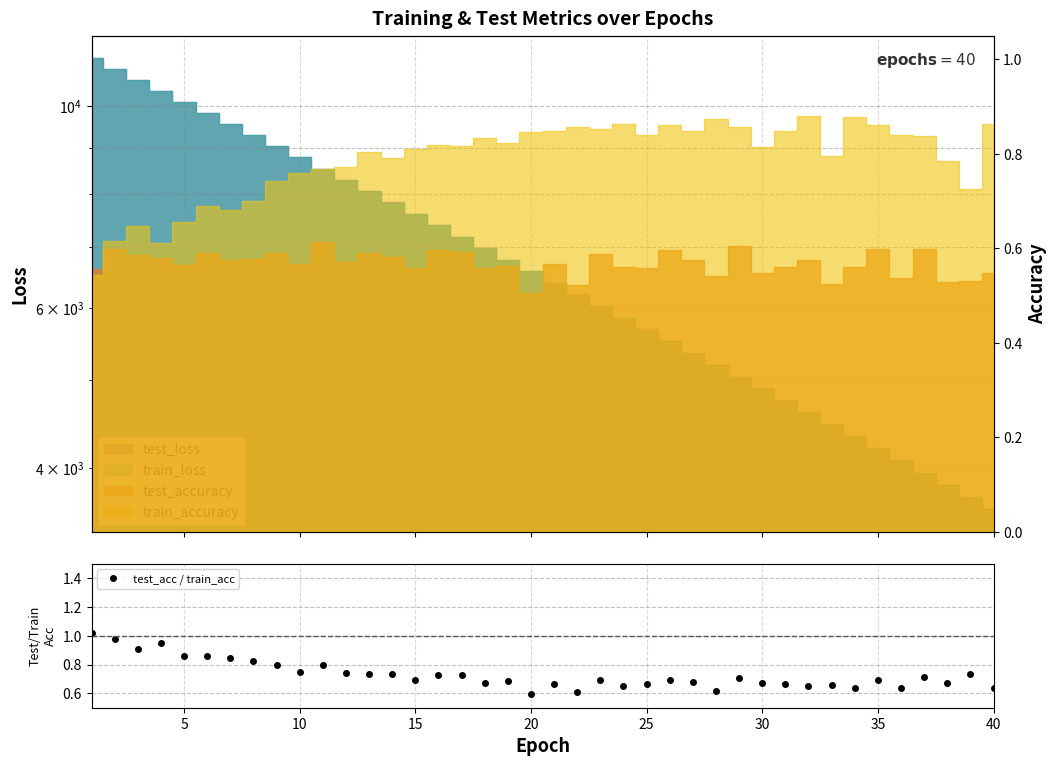

Is it true that test_acc / train_acc equals 0.6 at 20?

True